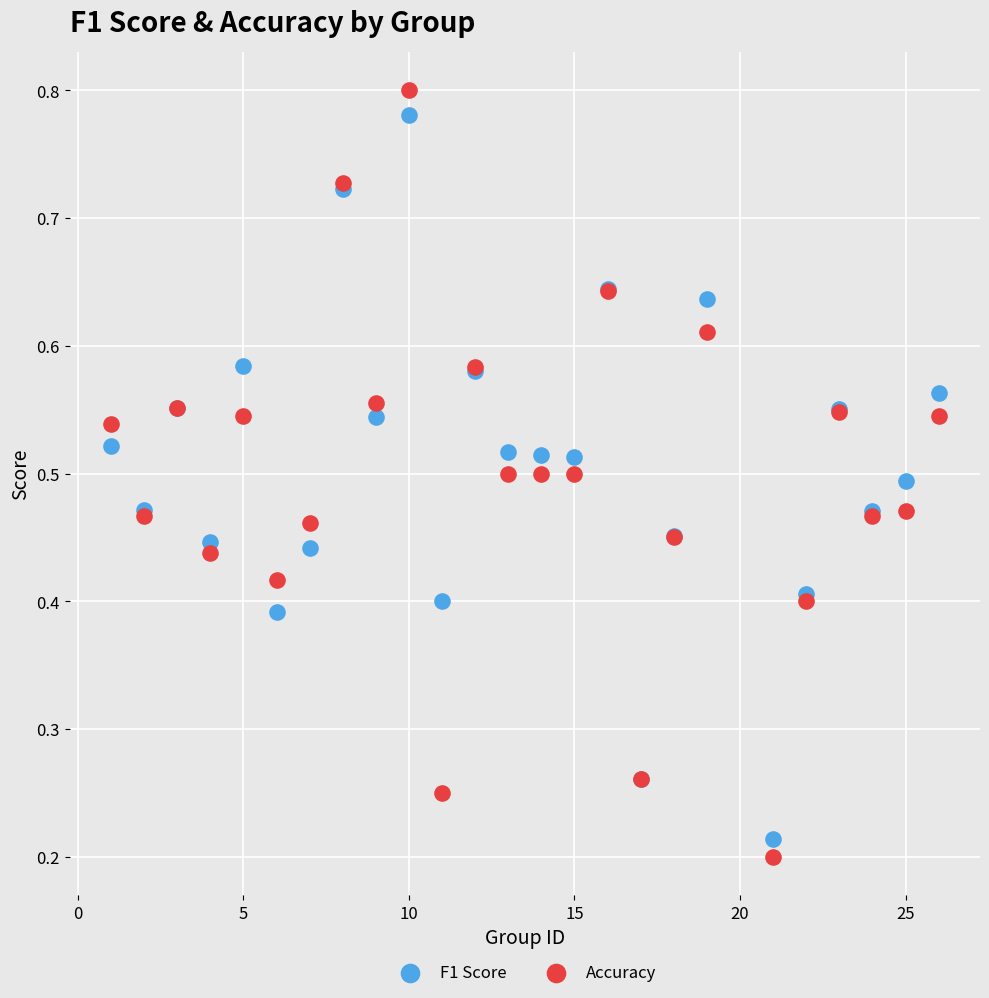

Which series has the largest Y range (max minus min)?

Accuracy